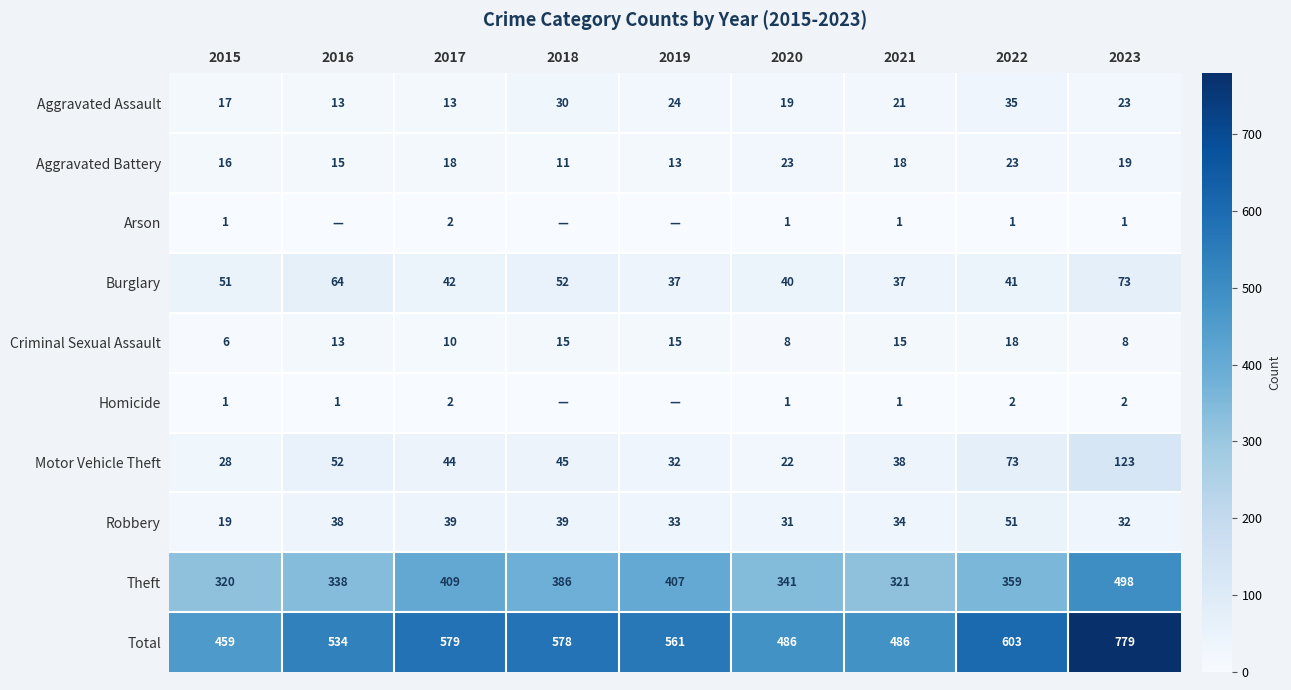

The Aggravated Assault series shows 35 at 2022. True or false?

True